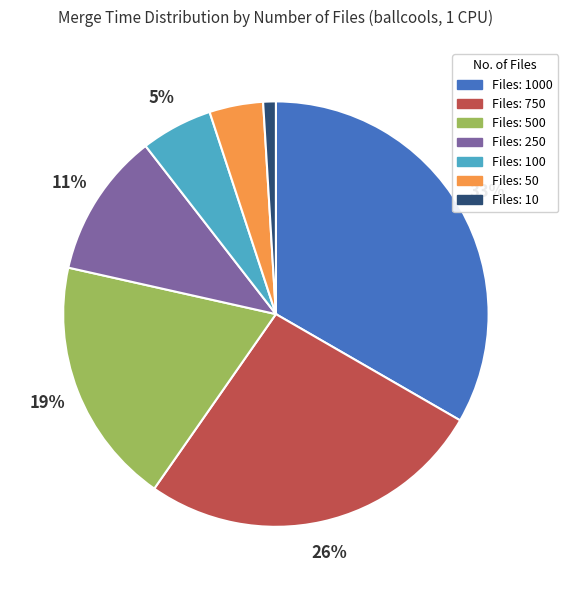

Does any single category account for the majority?

No